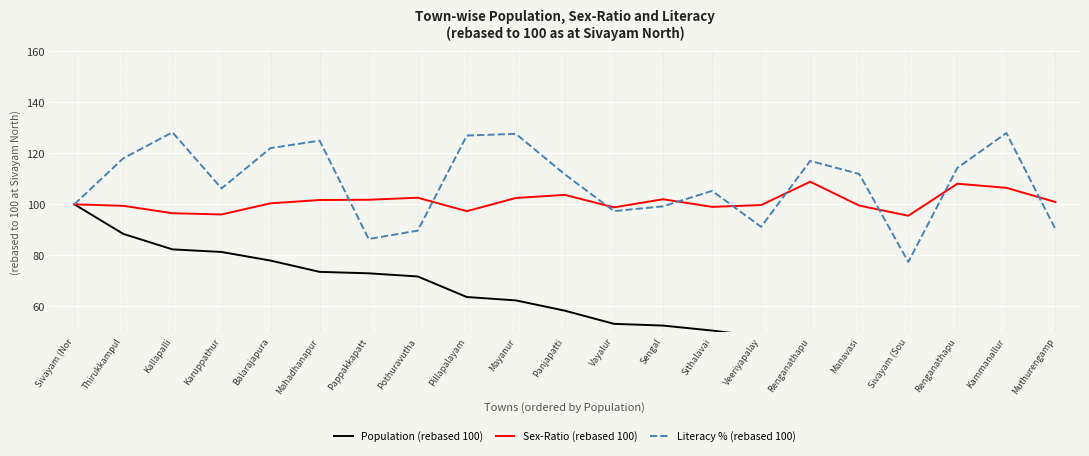

At how many categories does at least one series exceed 51?

21